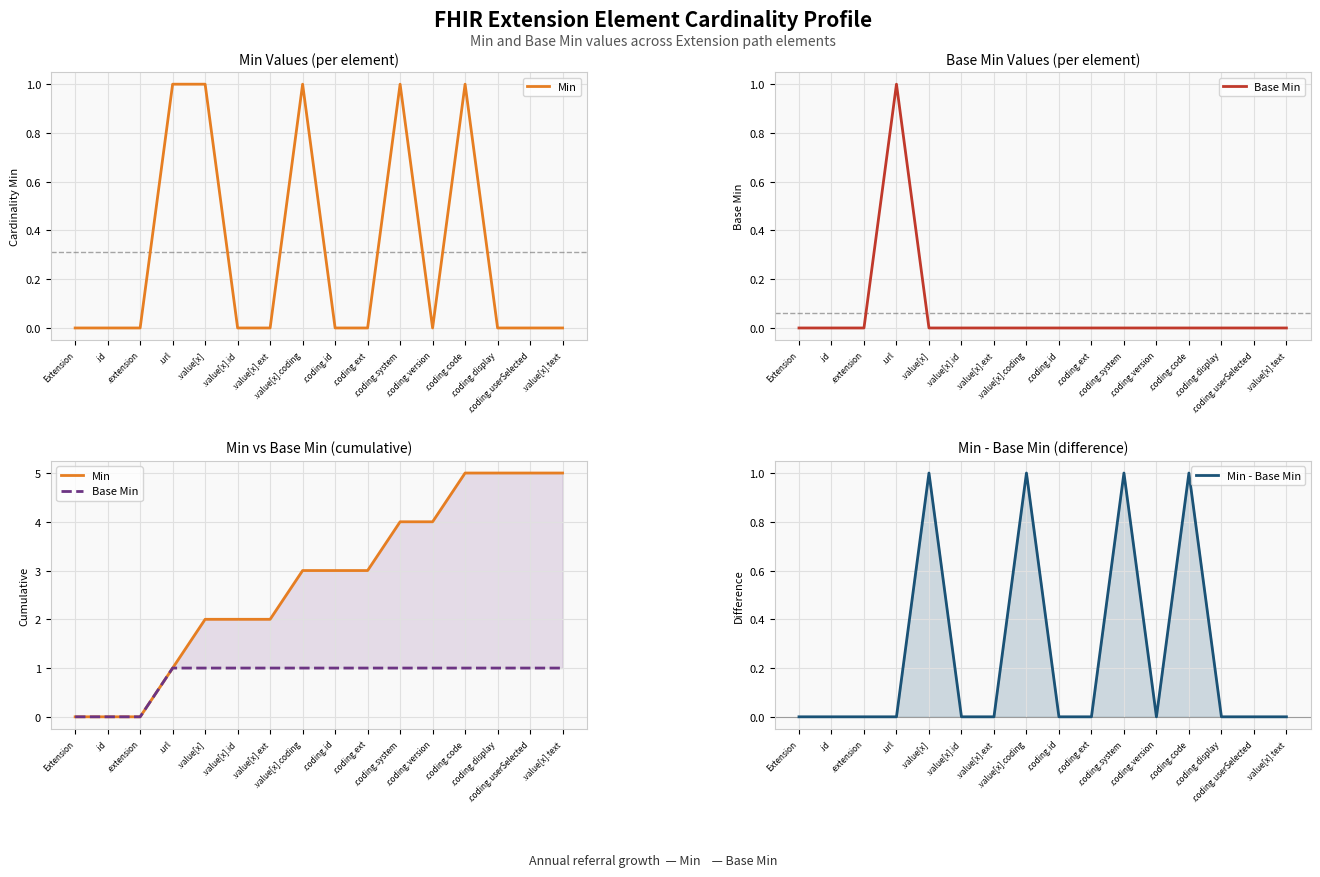

What is the difference between the maximum and minimum values in the Min - Base Min series?

1